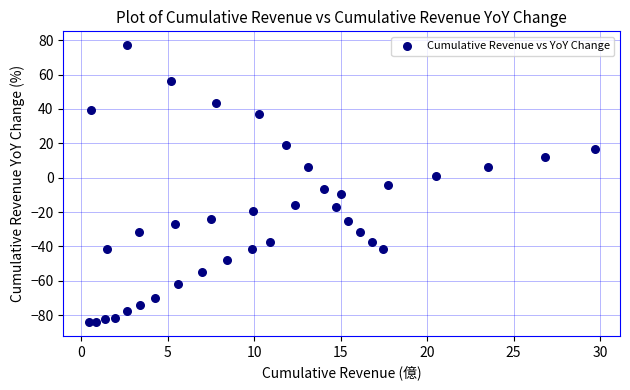

What is the range of Y values (max minus min)?

161.1